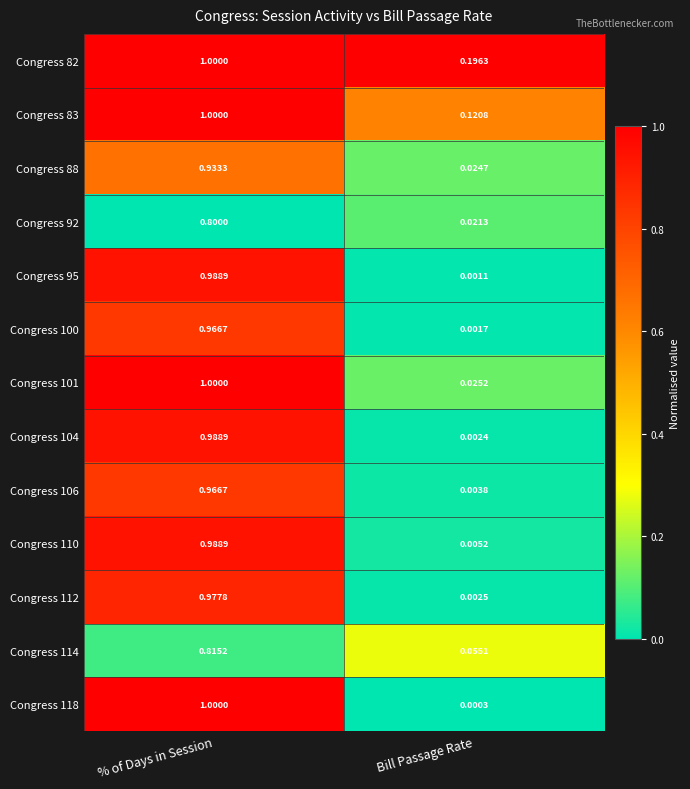

At which category does the chart reach its peak across all series?

% of Days in Session